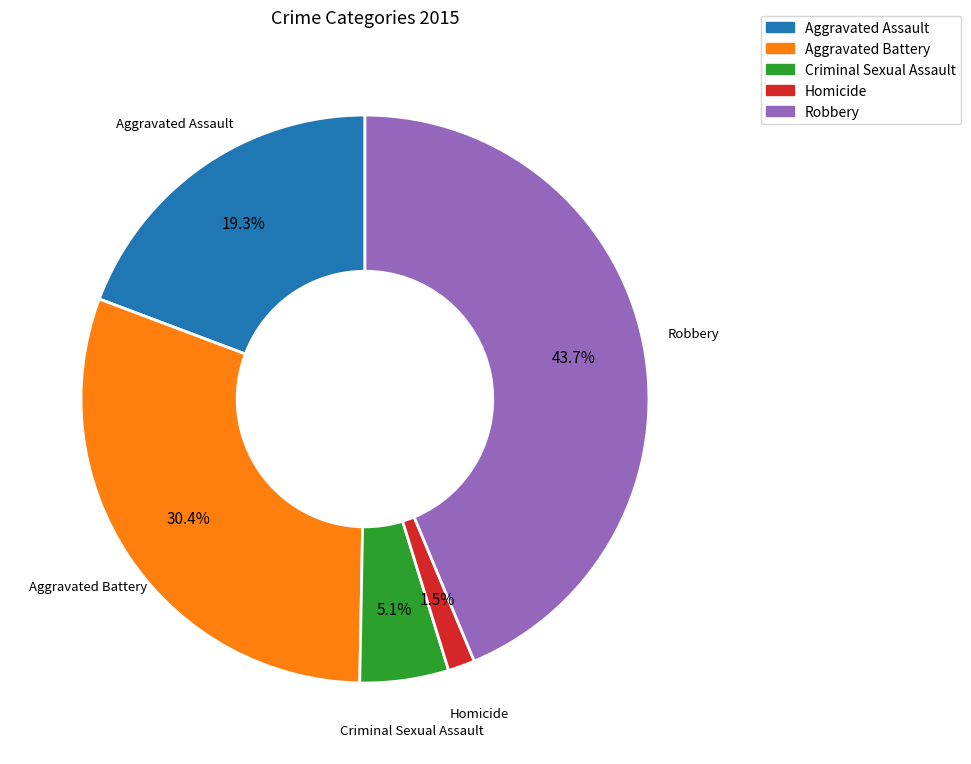

Is it true that Robbery is 51% of the pie?

False